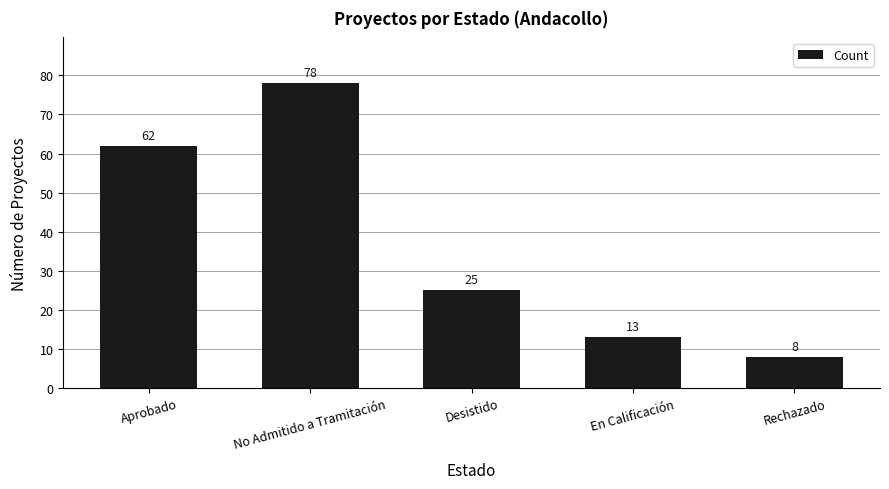

Reading right to left, list all the values displayed in this chart.

8	13	25	78	62